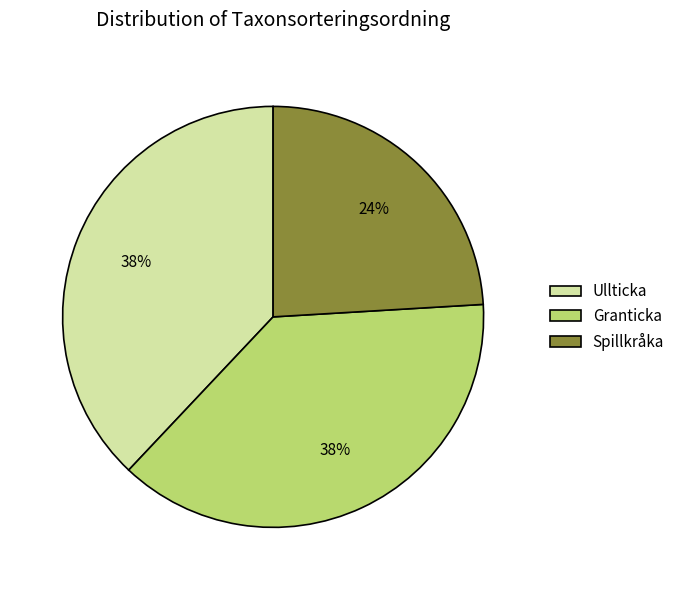

Which slice is the smallest?

Spillkråka